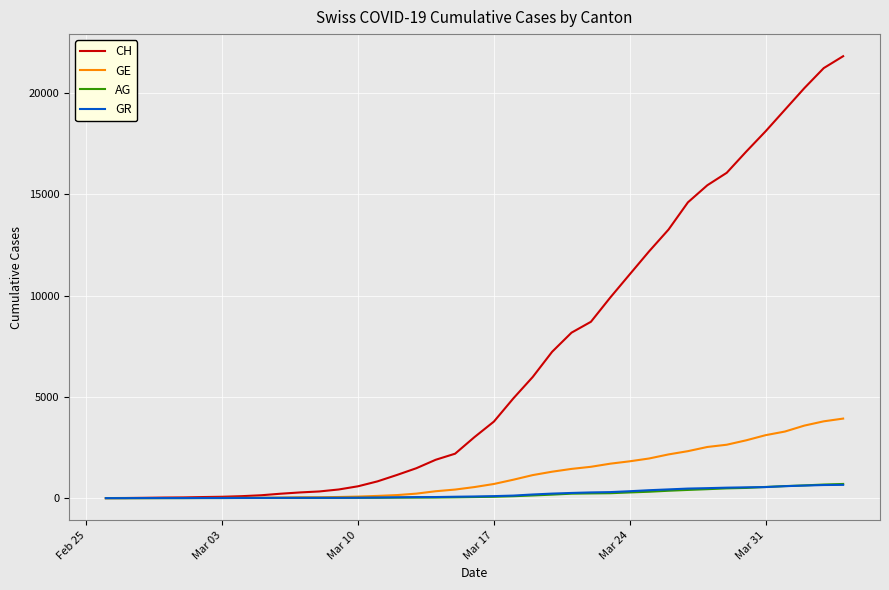

Which series has the largest total across all categories?

CH